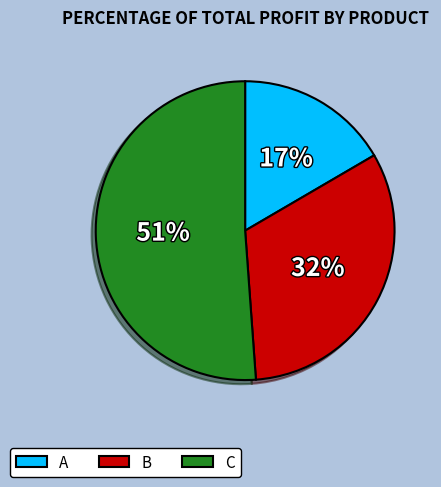

What percentage is the A slice, to the nearest percent?

17%